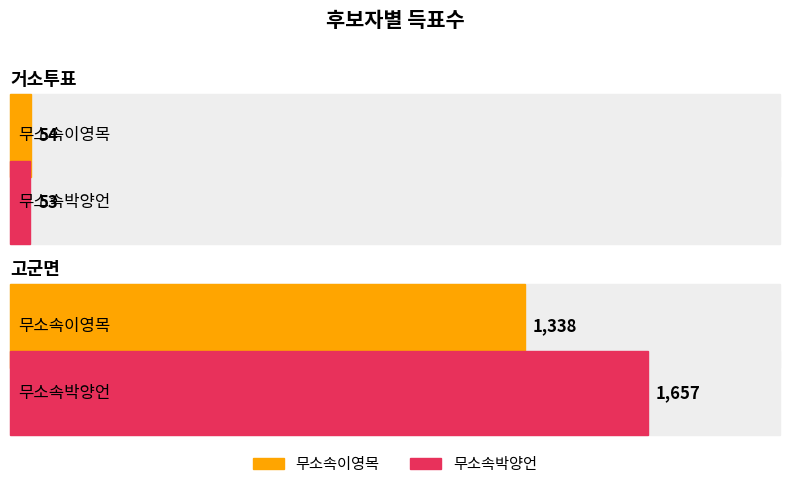

How many data points does each series have?

2